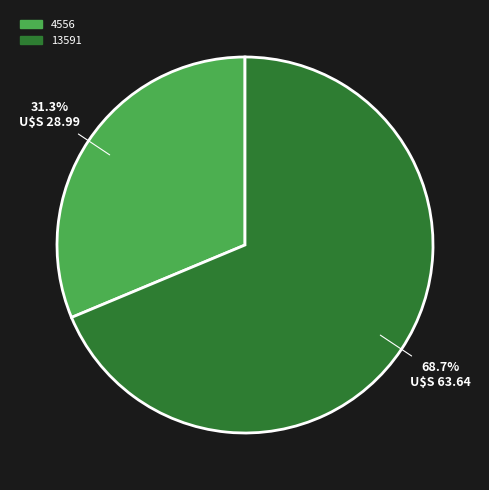

Does 4556 account for over 50% of the chart?

No